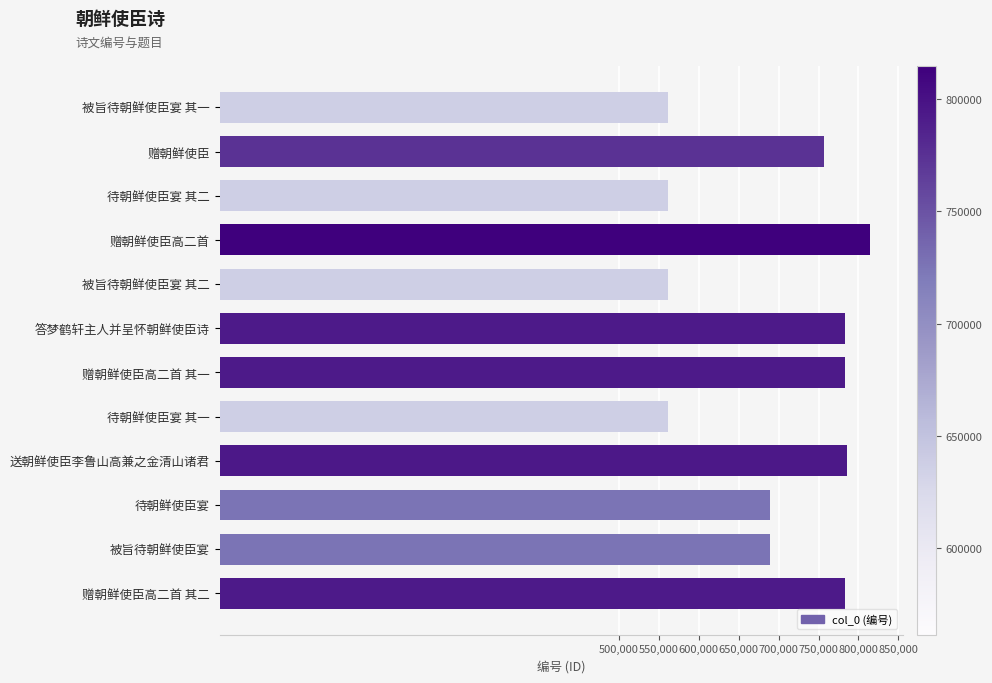

How many data points are less than 757140?

6